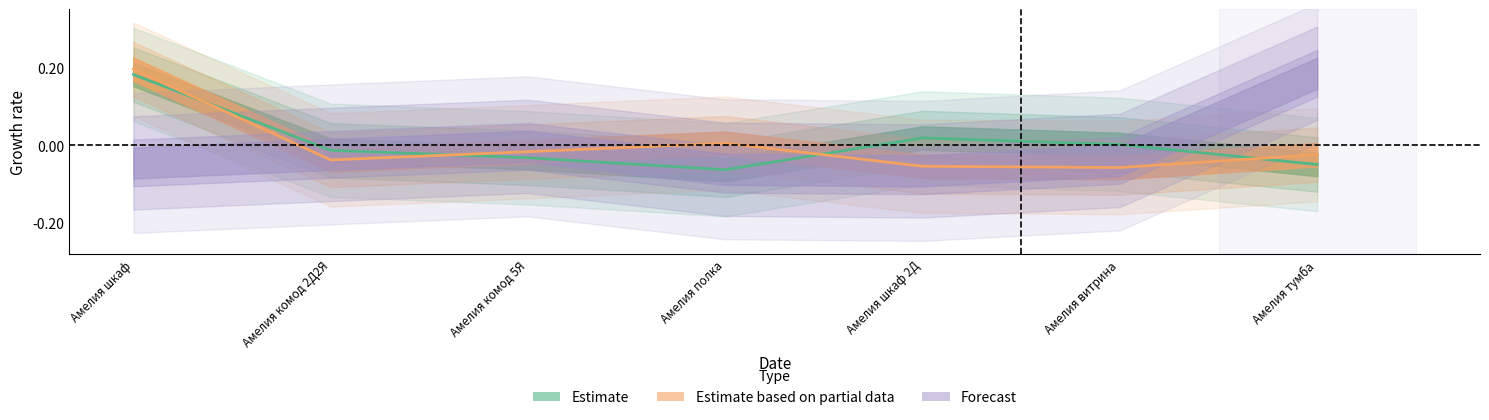

Rank the series by their average value, from lowest to highest.

Estimate based on partial data, Estimate